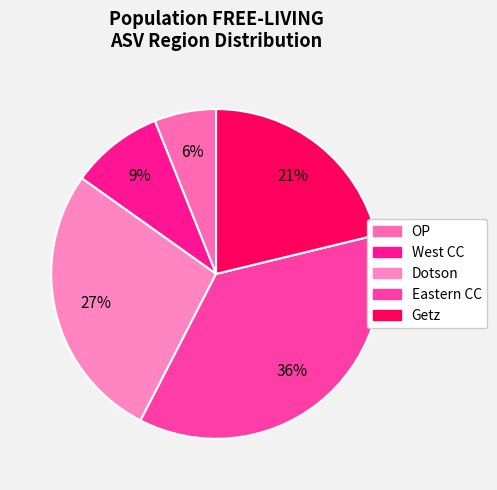

To the nearest percent, what percentage of the pie is Getz?

21%